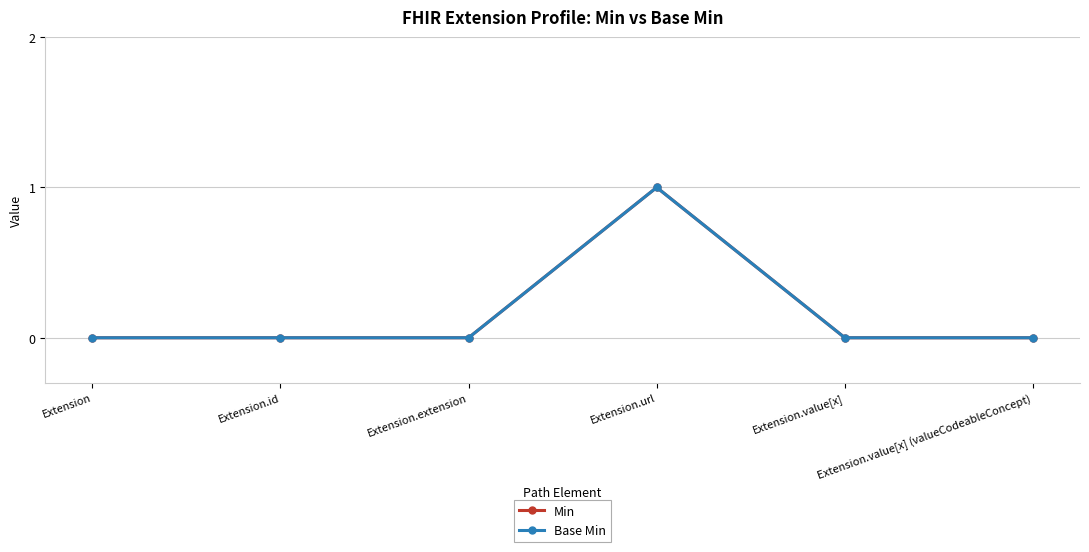

True or false: Base Min and Min intersect in this chart.

False